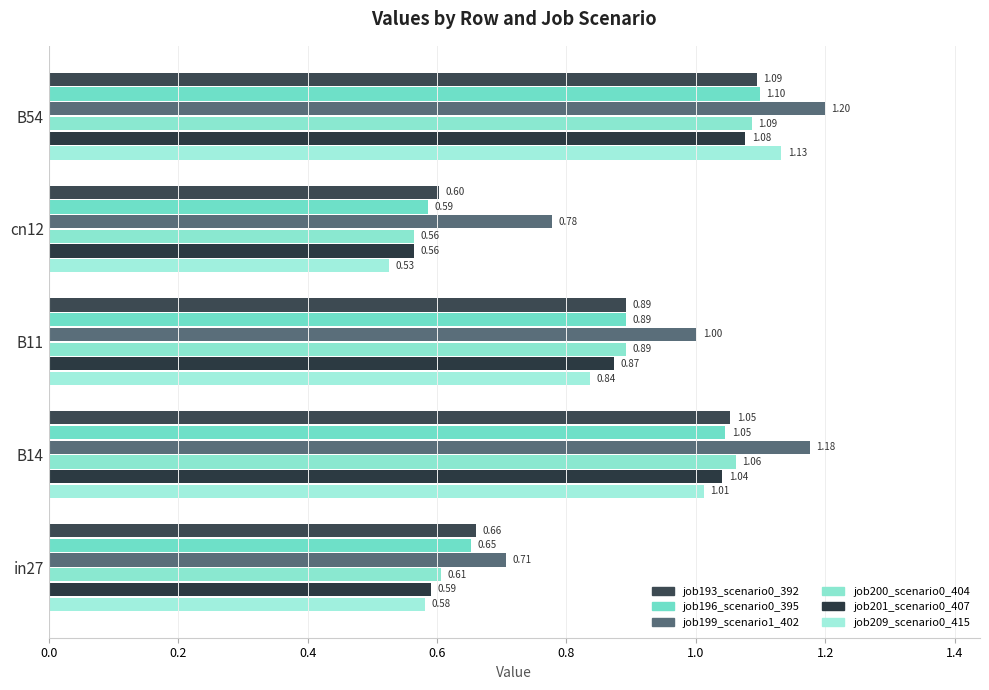

What is the greatest value displayed?

1.2